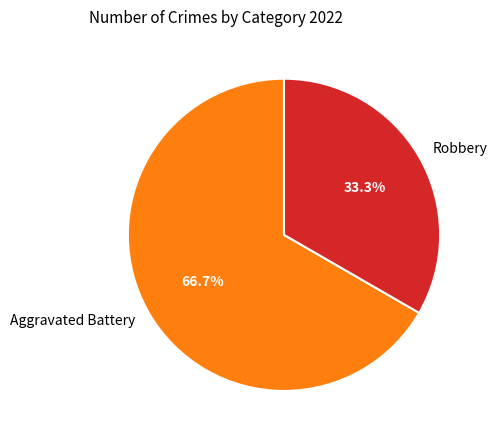

What is the largest slice in the pie chart?

Aggravated Battery